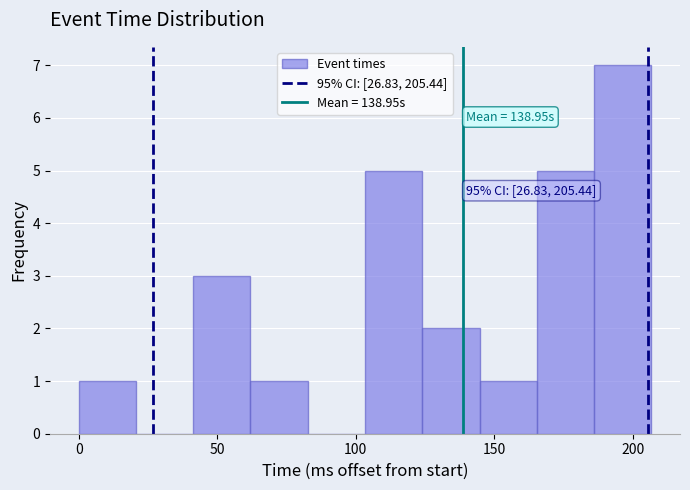

Which range on the x-axis has the tallest bar?

185 to 205